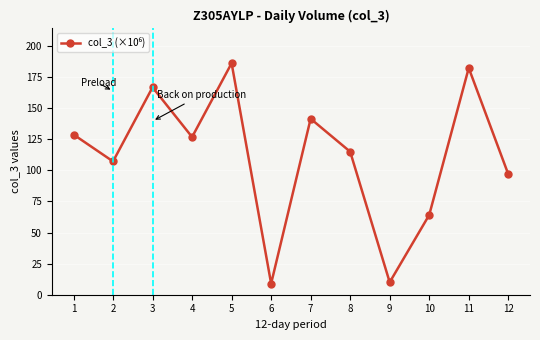

Where is the first local maximum?

3